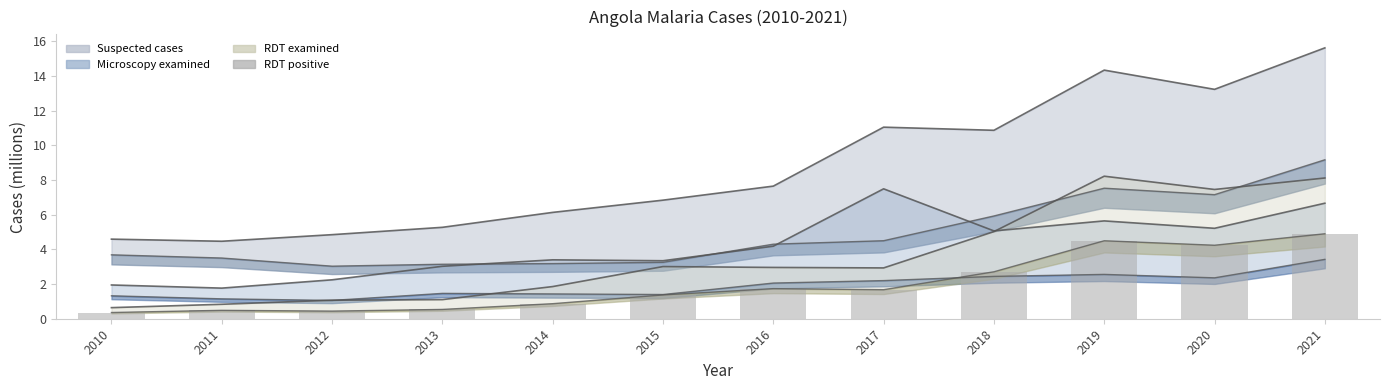

The chart shows a value of 0.9 at 2014. True or false?

True